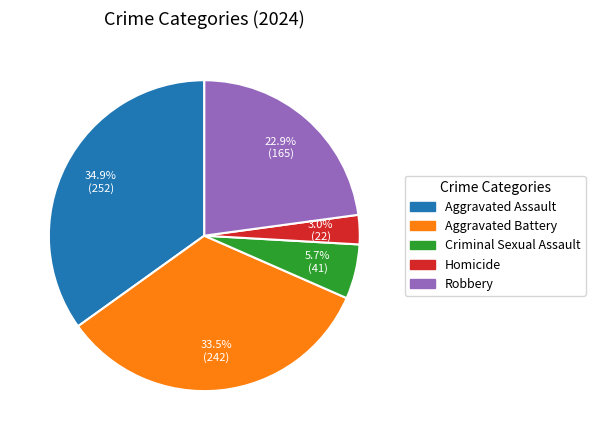

Is there a majority slice in this chart?

No